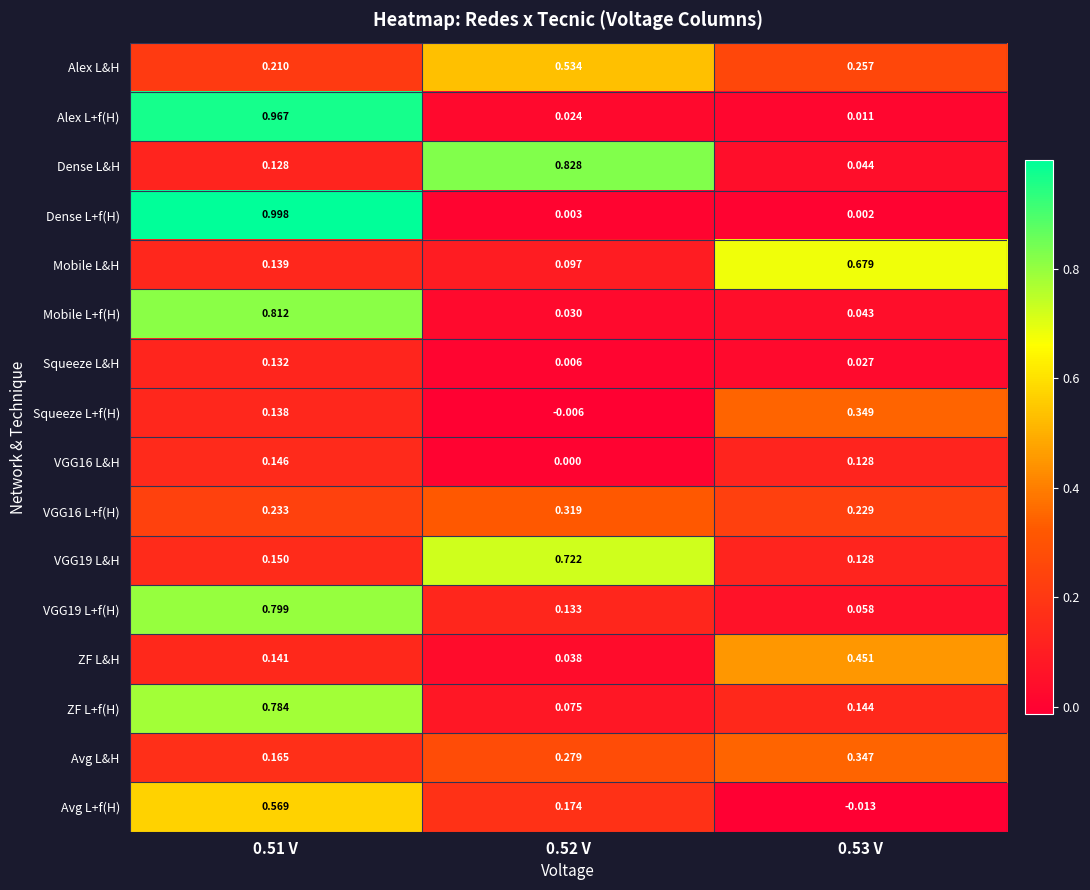

Between 0.52 V and 0.53 V, which series saw the biggest shift?

Dense L&H